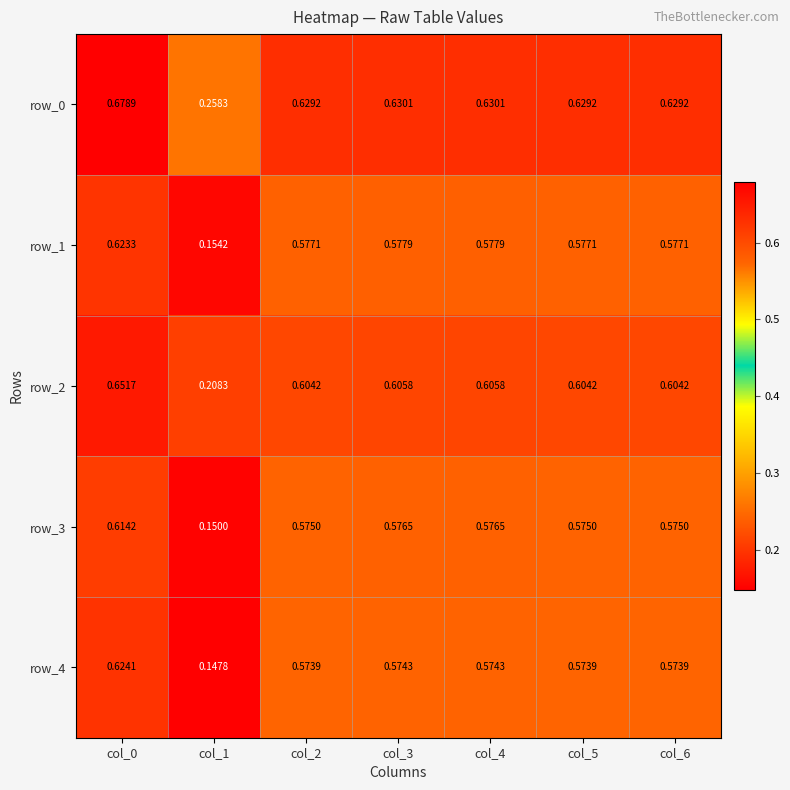

At which label is row_2 closest to 0?

col_1